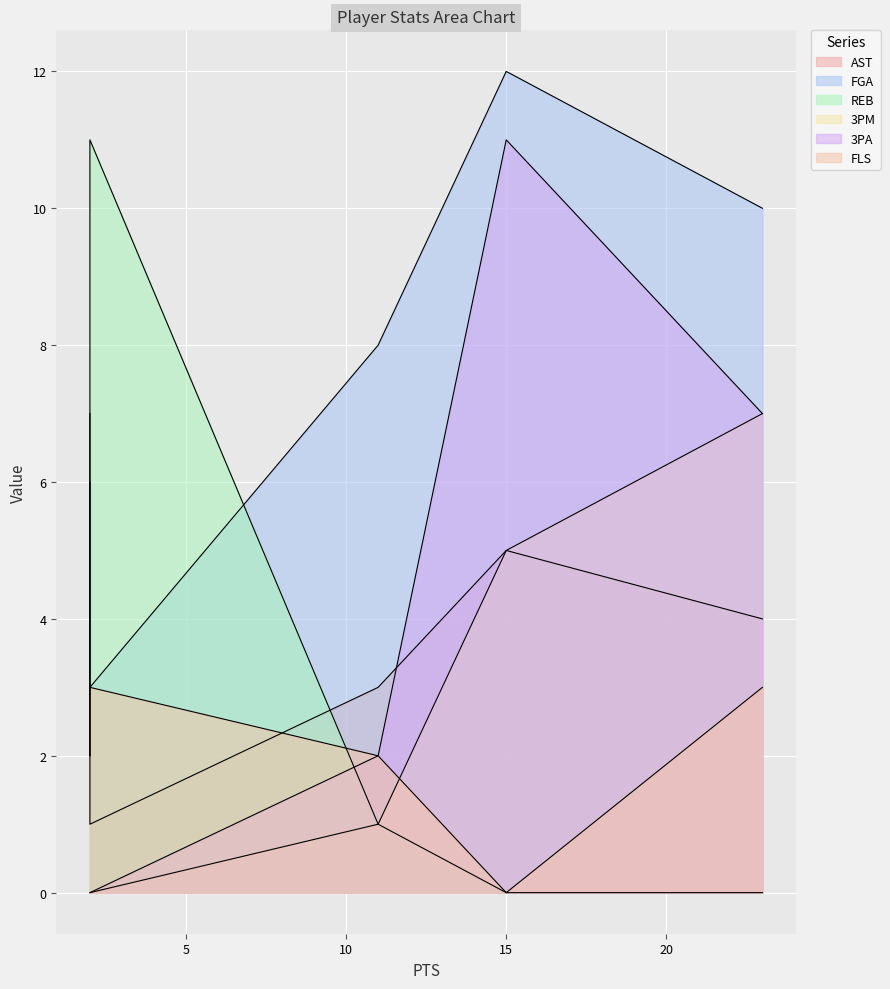

What is the value of the 3PM point at the 3rd from the left?

1